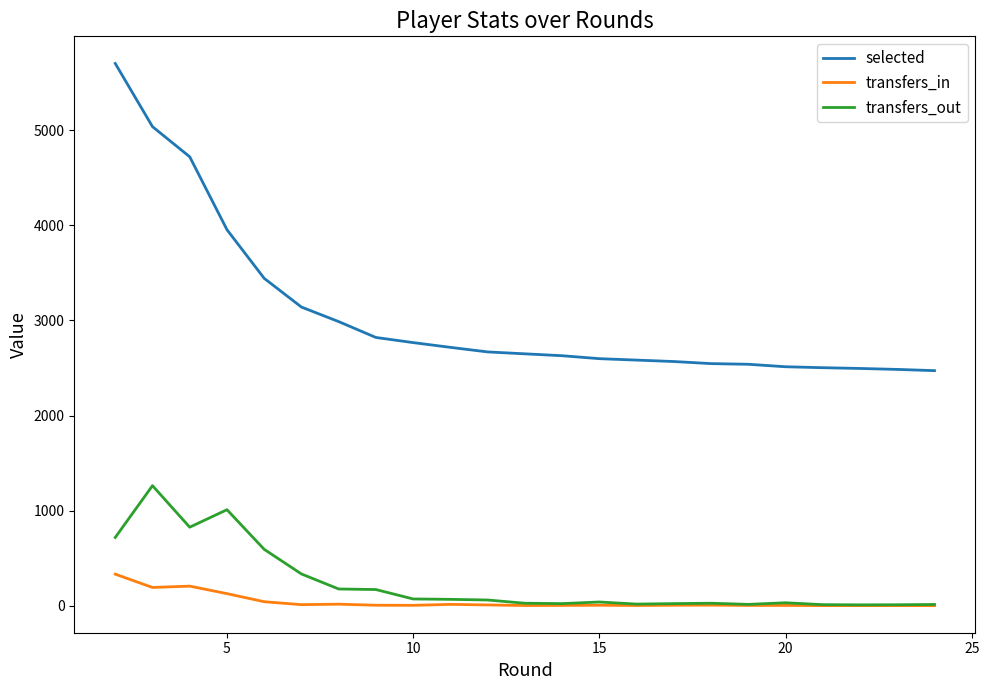

How many lines are shown in the chart?

3